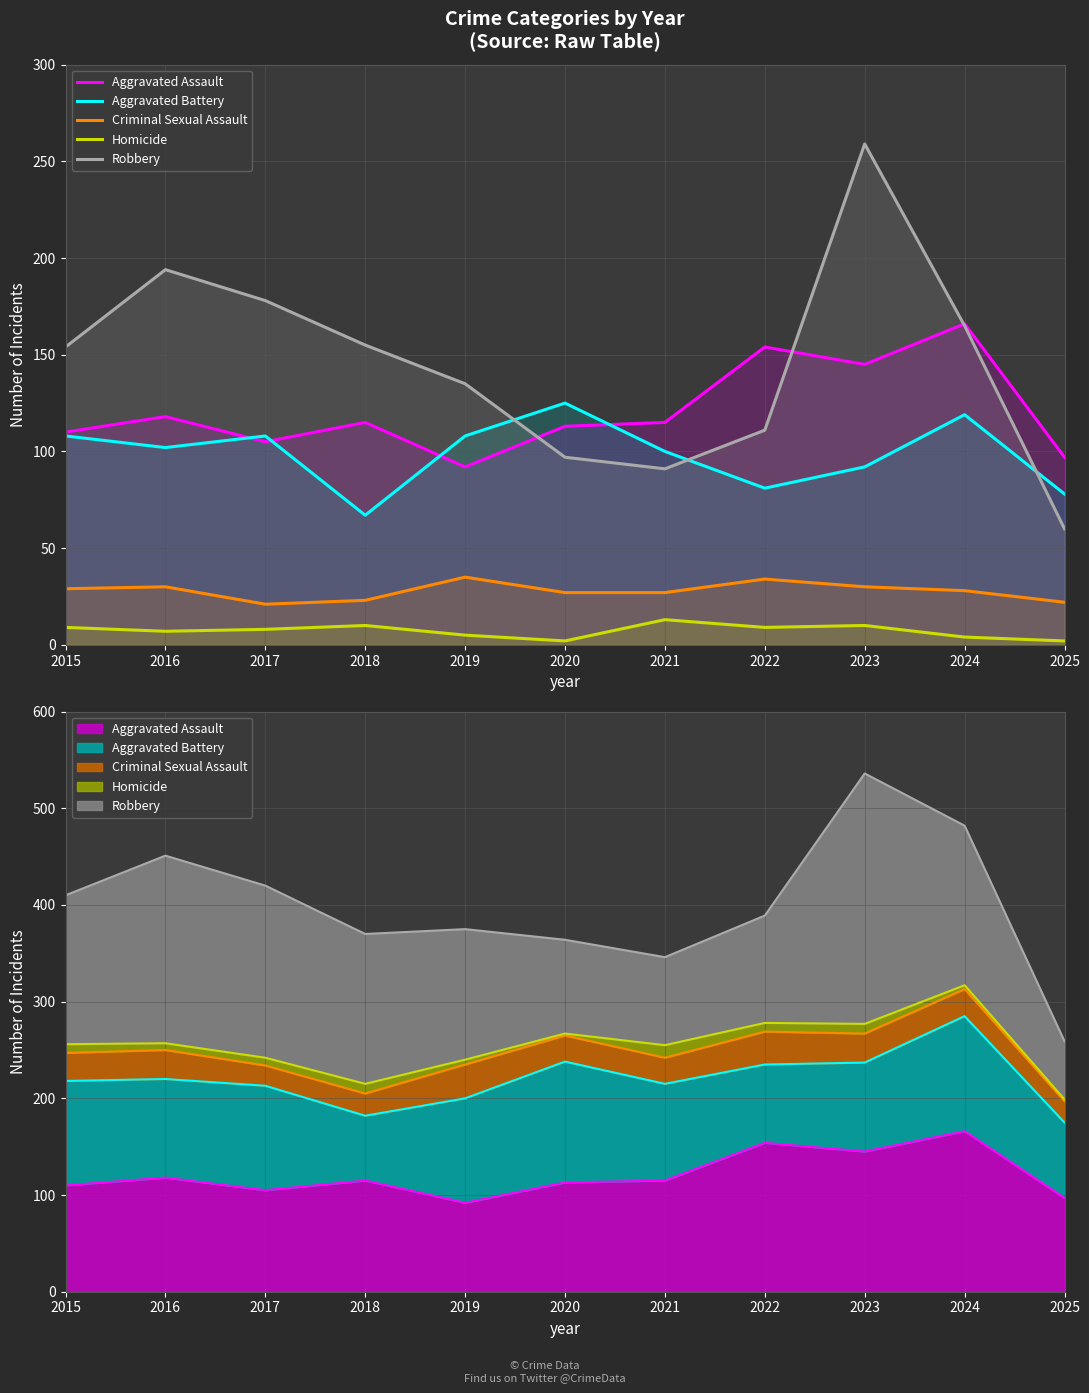

Reading left to right, list all the values displayed in this chart.

Aggravated Assault: 2015=110	2016=118	2017=105	2018=115	2019=92	2020=113	2021=115	2022=154	2023=145	2024=166	2025=97
Aggravated Battery: 2015=108	2016=102	2017=108	2018=67	2019=108	2020=125	2021=100	2022=81	2023=92	2024=119	2025=78
Criminal Sexual Assault: 2015=29	2016=30	2017=21	2018=23	2019=35	2020=27	2021=27	2022=34	2023=30	2024=28	2025=22
Homicide: 2015=9	2016=7	2017=8	2018=10	2019=5	2020=2	2021=13	2022=9	2023=10	2024=4	2025=2
Robbery: 2015=154	2016=194	2017=178	2018=155	2019=135	2020=97	2021=91	2022=111	2023=259	2024=165	2025=60